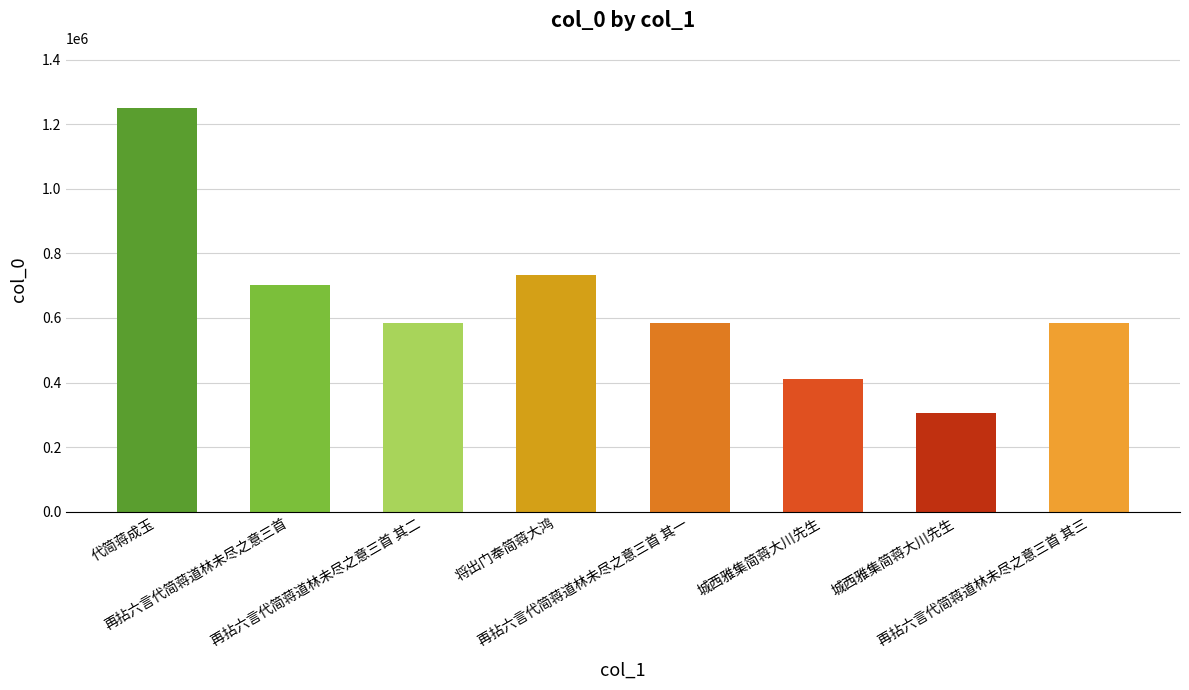

What is the sum of the values at 城西雅集简蒋大川先生 and 再拈六言代简蒋道林未尽之意三首 其二?

891993